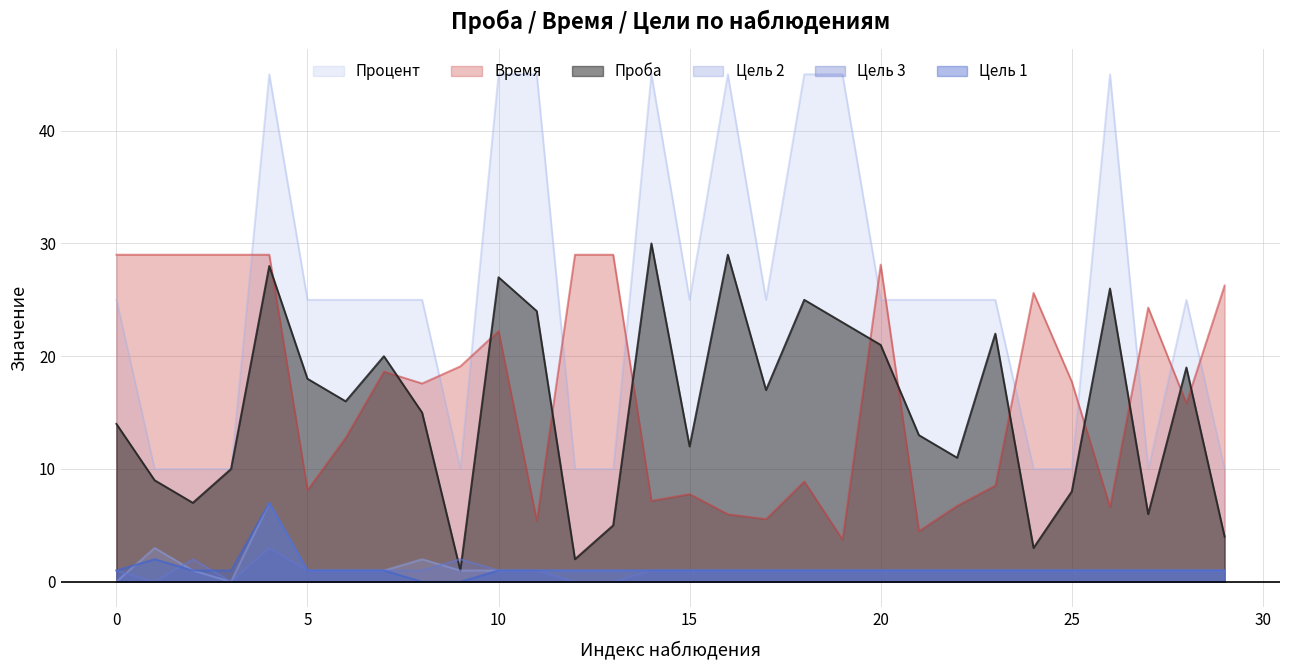

What is the approximate value of Процент at 3?

10.0